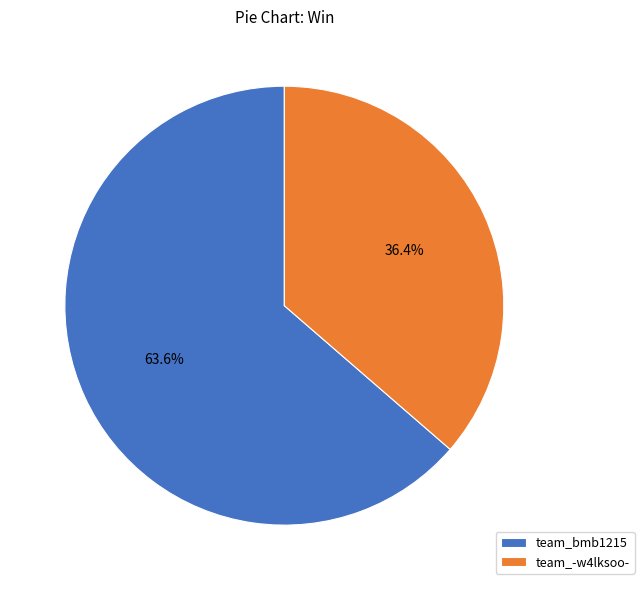

To the nearest percent, what portion does team_-w4lksoo- represent?

36%